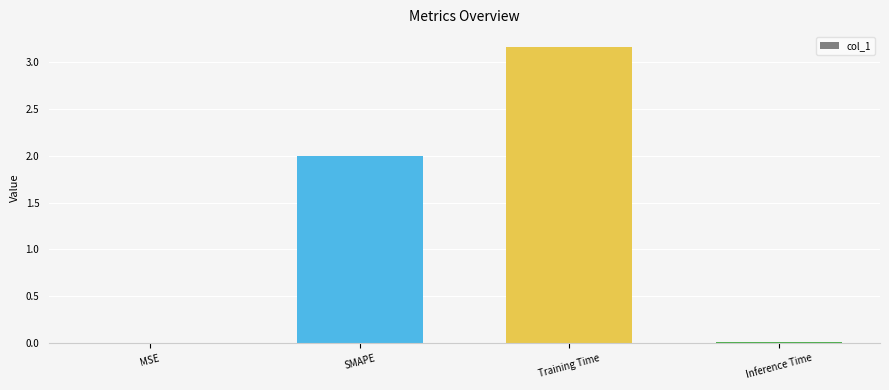

The chart shows a value of 3.2 at SMAPE. True or false?

False